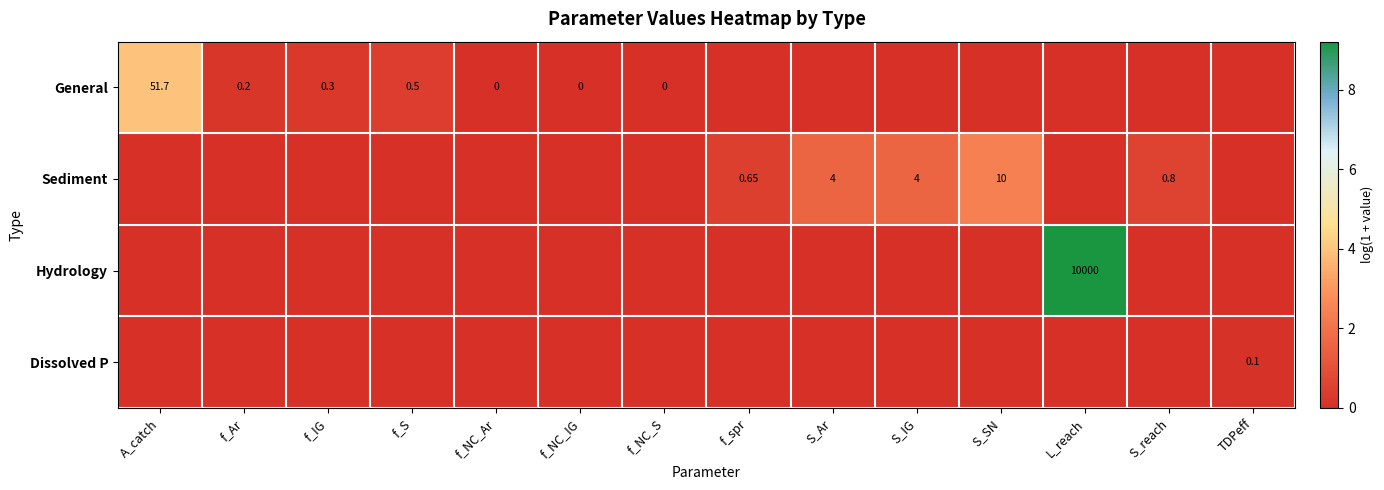

At f_NC_IG, list the series in order from smallest to largest.

General, Sediment, Hydrology, Dissolved P